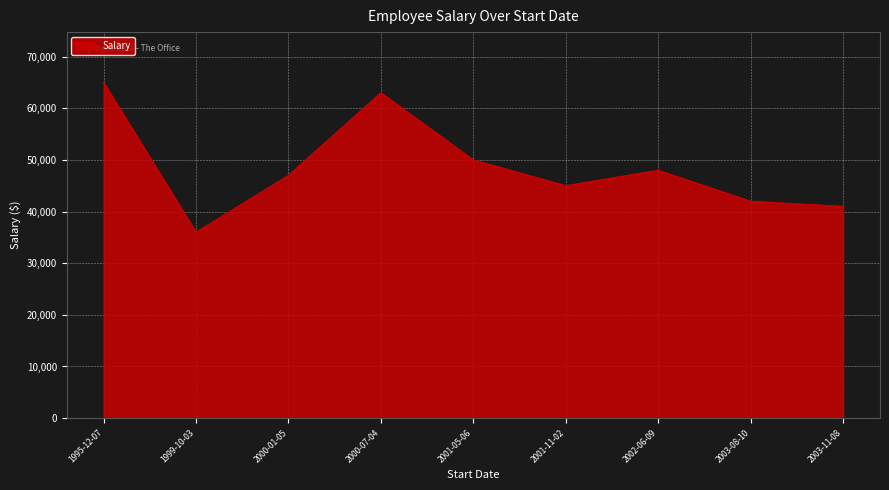

Which label corresponds to the largest value in the chart?

1995-12-07